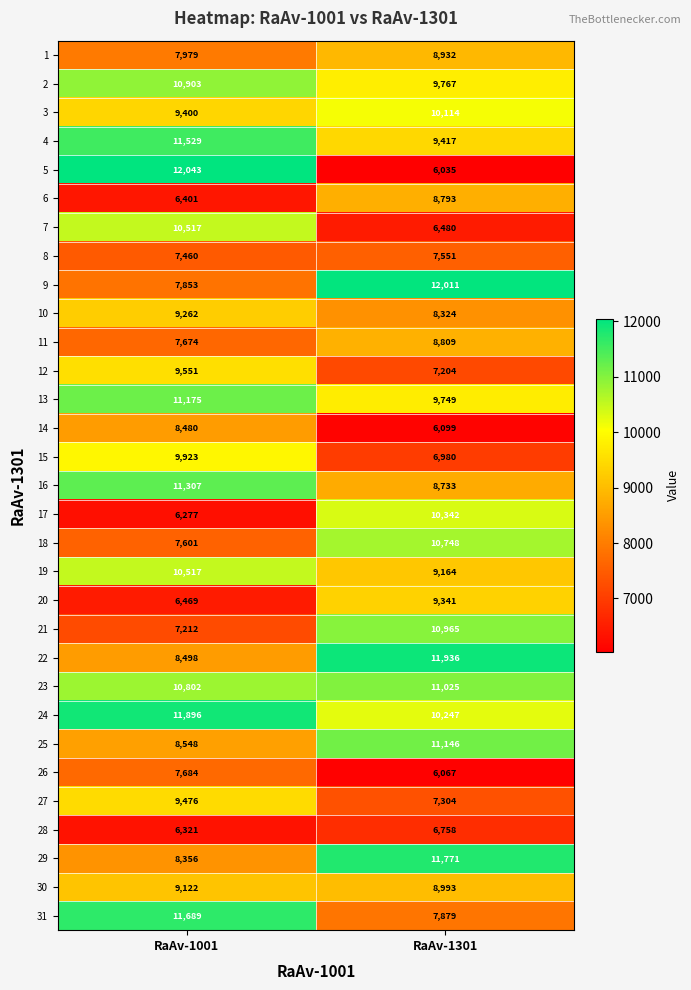

Is the value of 24 at RaAv-1001 greater than the value of 18 at RaAv-1001?

Yes